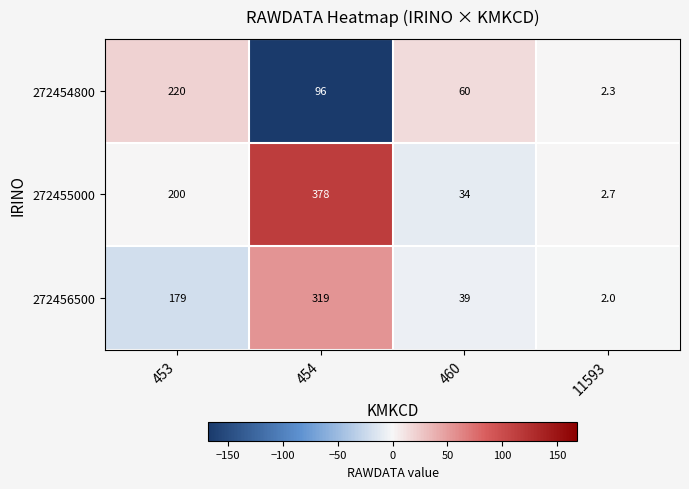

Count the number of categories in the chart.

4